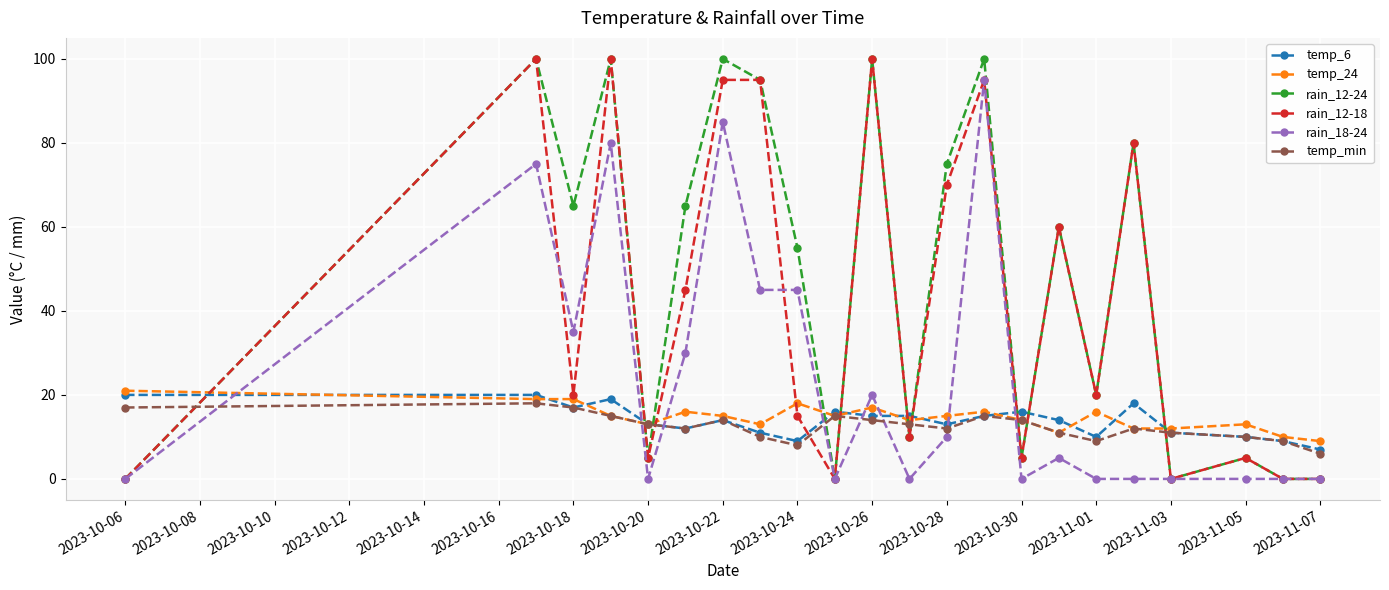

Which series ends up on top after the final intersection of rain_12-24 and temp_6?

temp_6